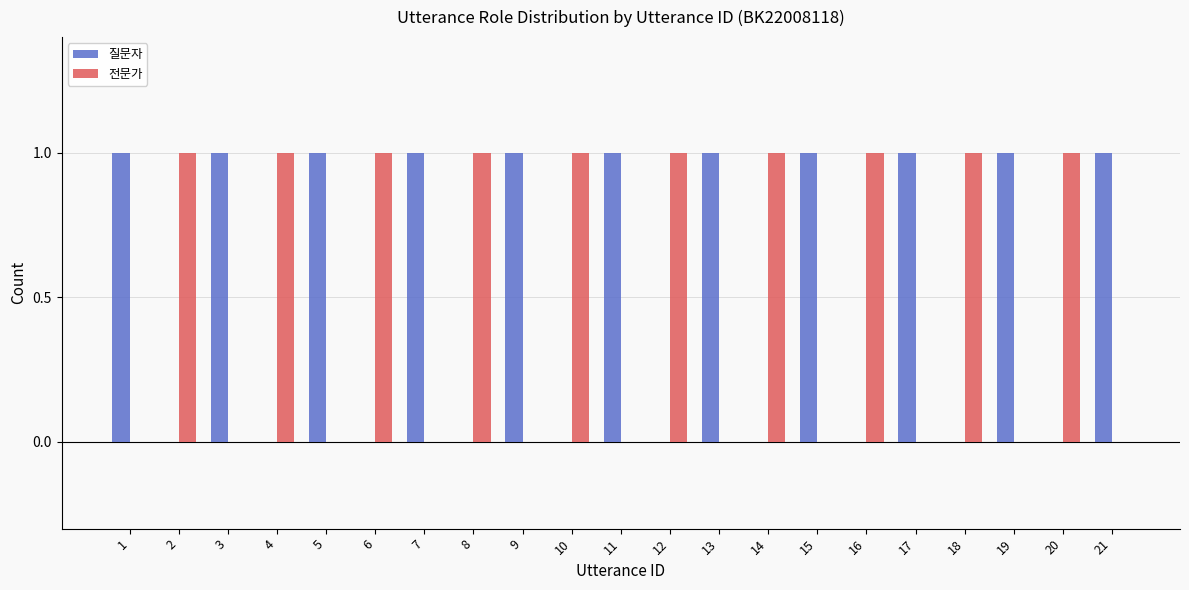

Is the value of 질문자 at 17 greater than the value of 전문가 at 3?

Yes